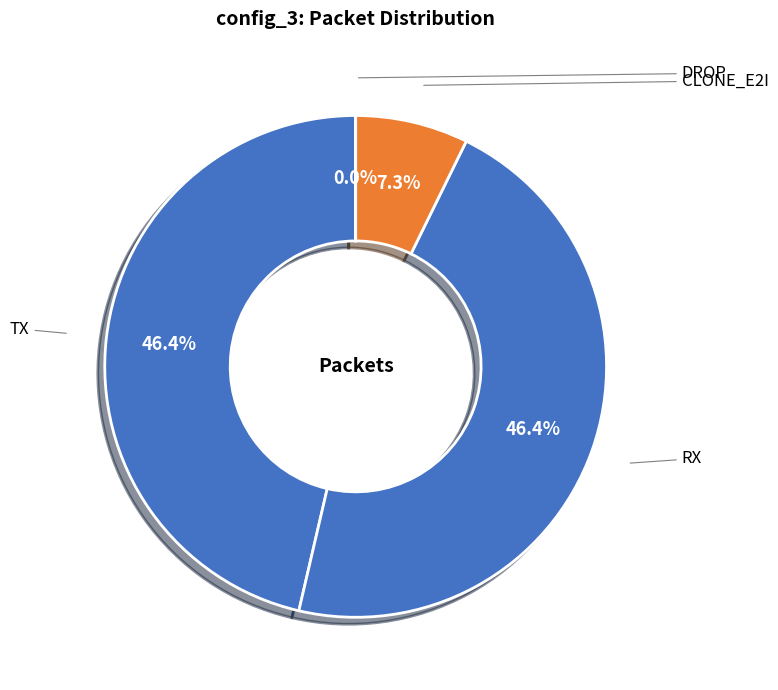

What percentage is the RX slice, to the nearest percent?

46%